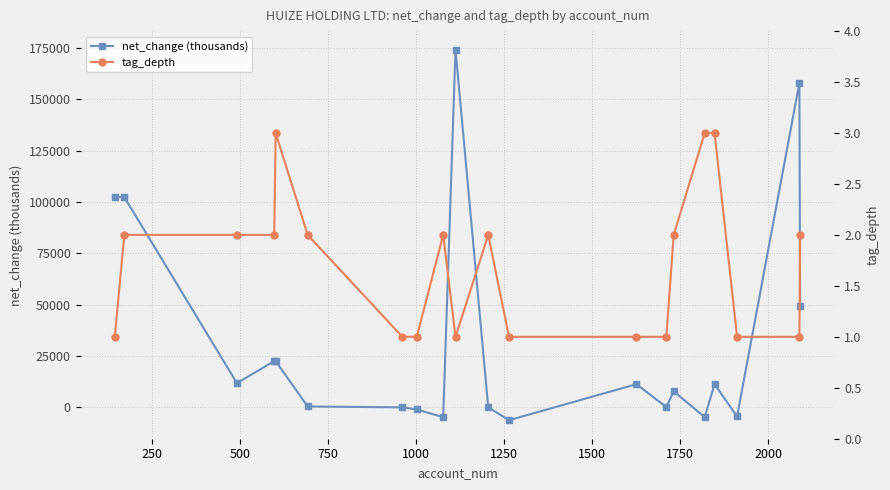

True or false: net_change (thousands) has more than 1 points higher than both neighbors.

True